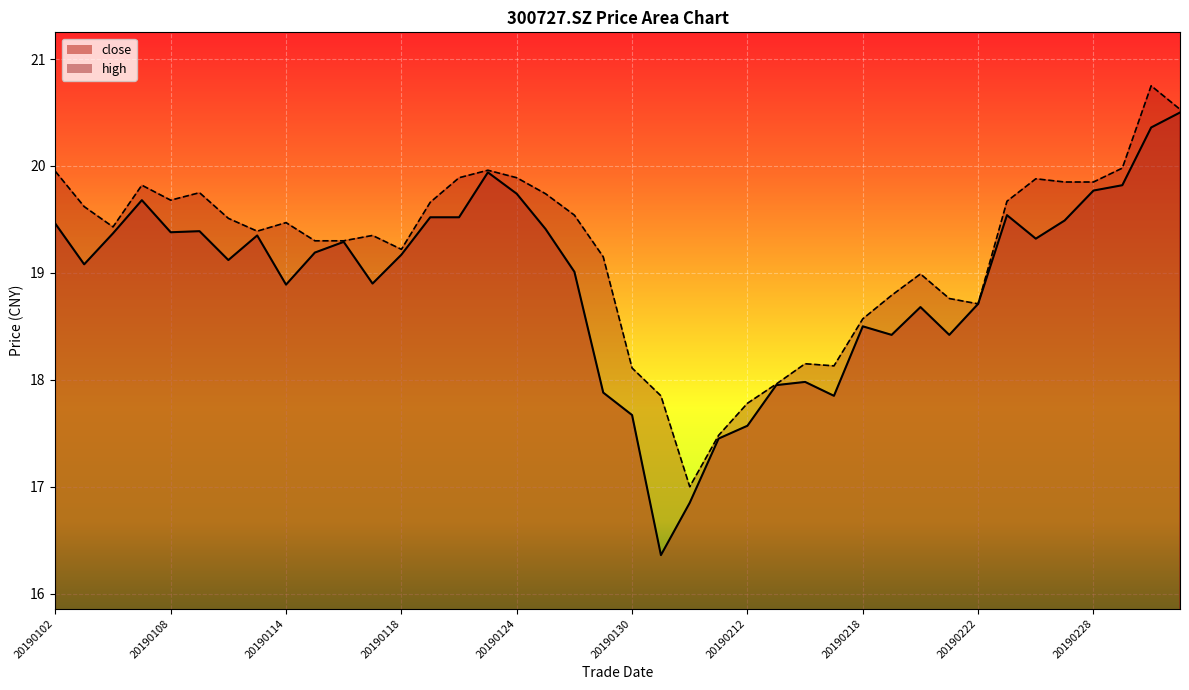

What is the sum of the high_line values at 20190102 and 26?

38.1